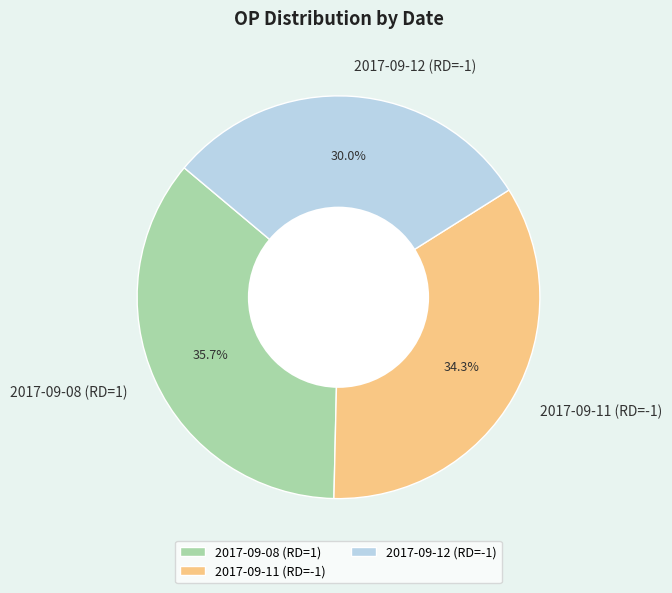

To the nearest percent, what is the difference between the 2017-09-12 (RD=-1) and 2017-09-08 (RD=1) slice percentages?

6%